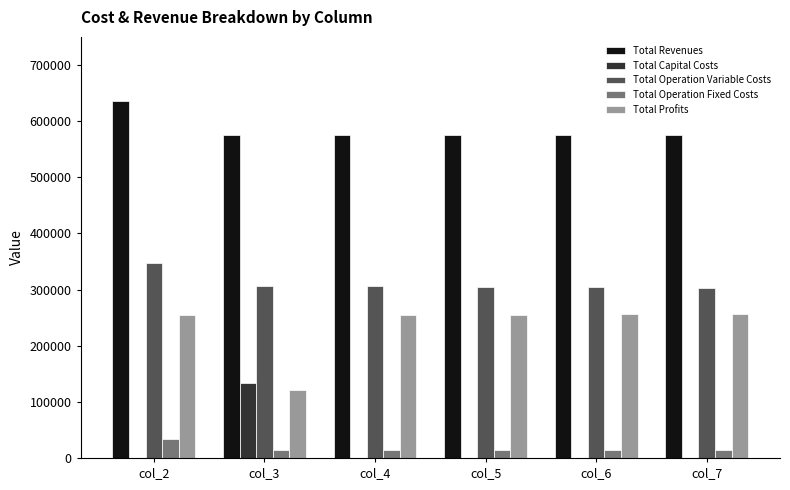

What is the sum of all Total Capital Costs values?

132800.0